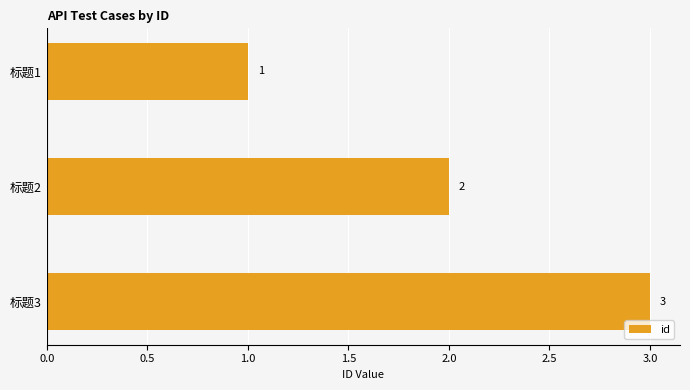

What is the difference between the maximum and minimum values?

2